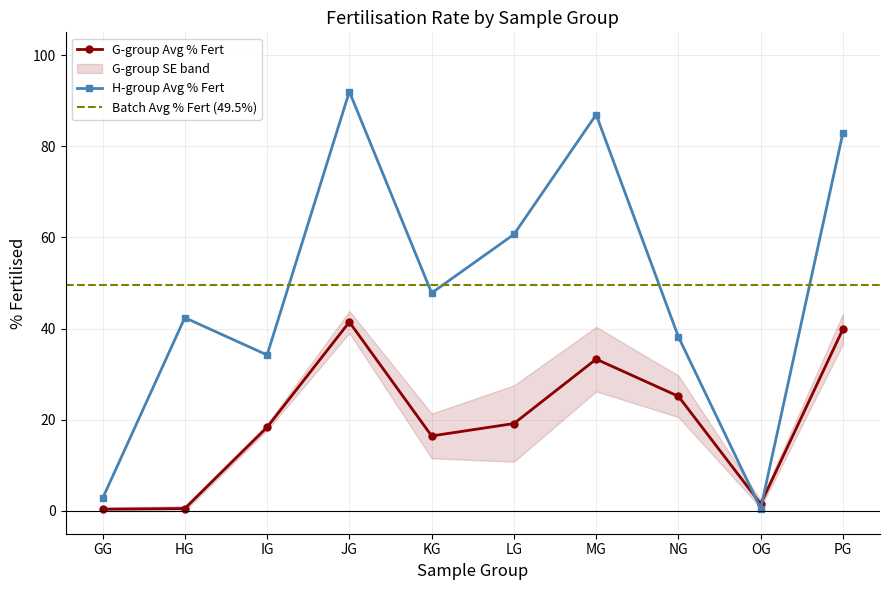

What is the value of the G-group Avg % Fert point at the 4th from the left?

41.4